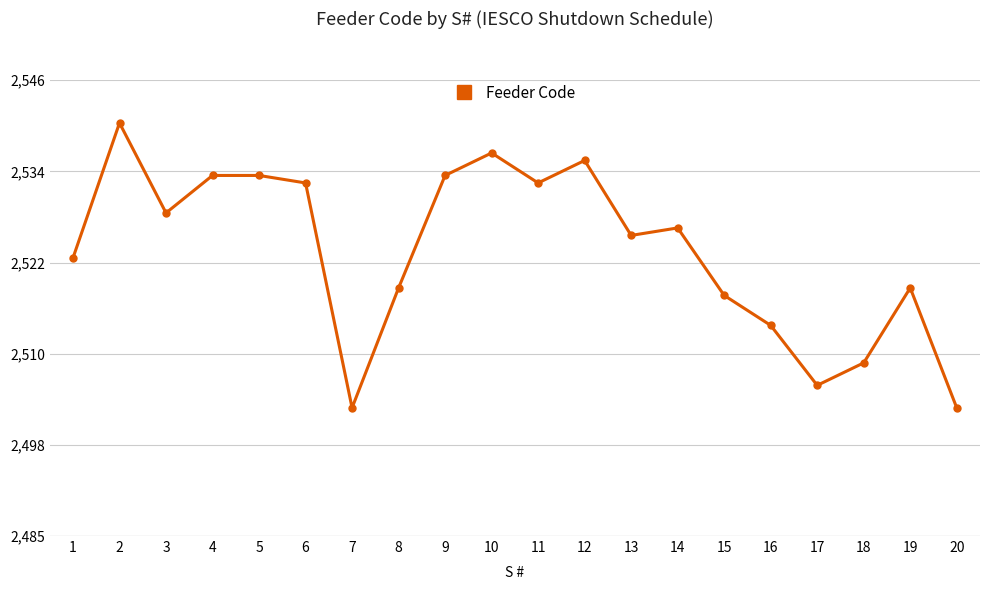

What value does the data have at 9, to the nearest 10?

2530